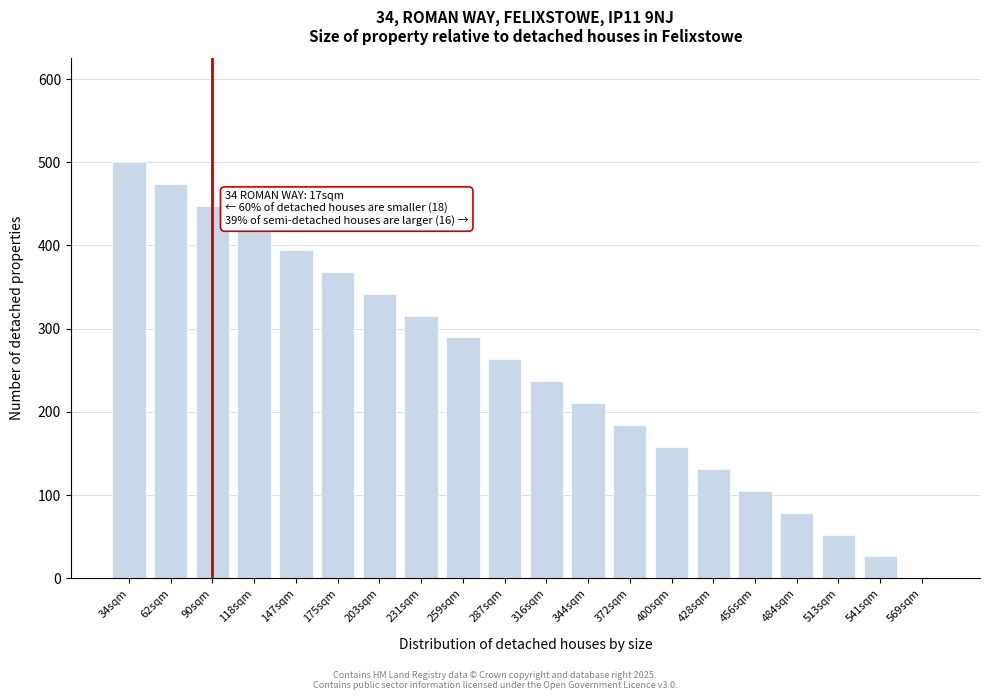

Reading right to left, list all the values displayed in this chart.

569sqm=0.0	541sqm=26.3	513sqm=52.6	484sqm=78.9	456sqm=105.3	428sqm=131.6	400sqm=157.9	372sqm=184.2	344sqm=210.5	316sqm=236.8	287sqm=263.2	259sqm=289.5	231sqm=315.8	203sqm=342.1	175sqm=368.4	147sqm=394.7	118sqm=421.1	90sqm=447.4	62sqm=473.7	34sqm=500.0